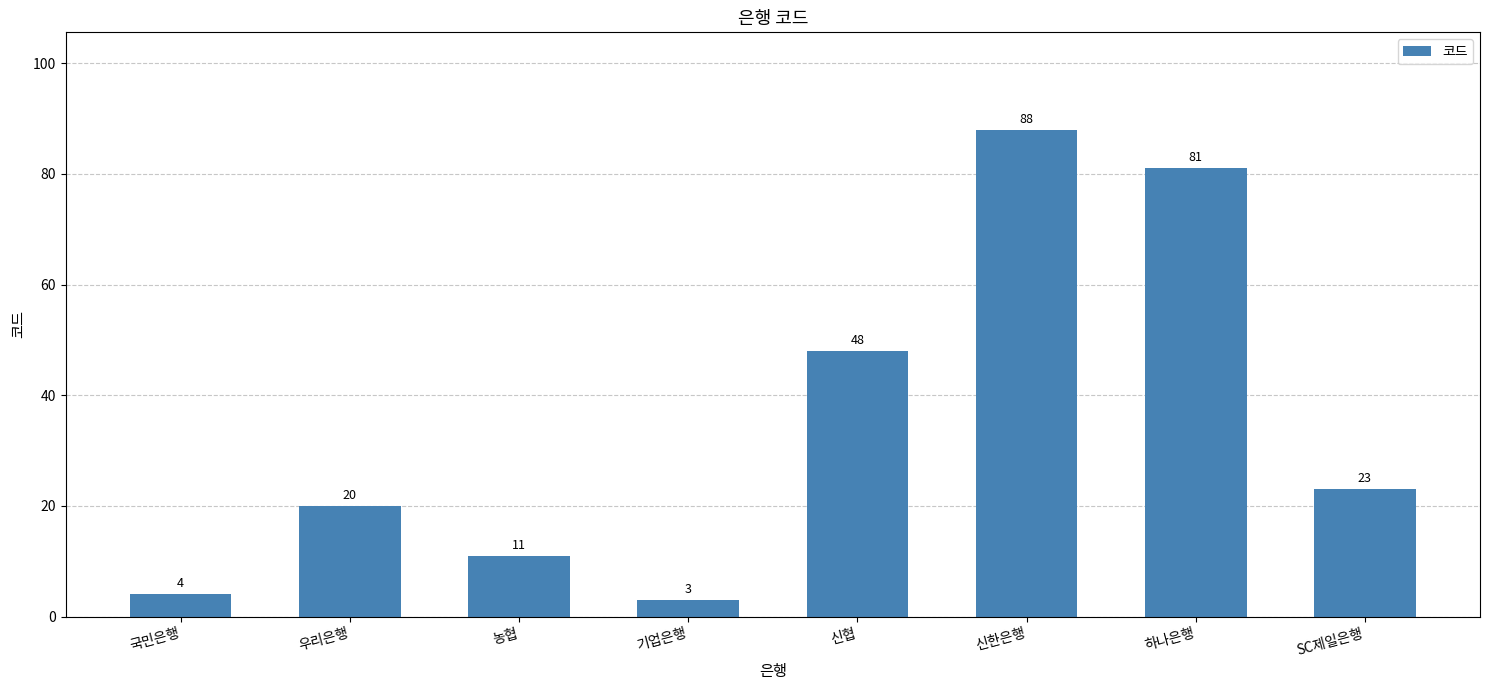

What is the difference between the second highest and minimum values?

78